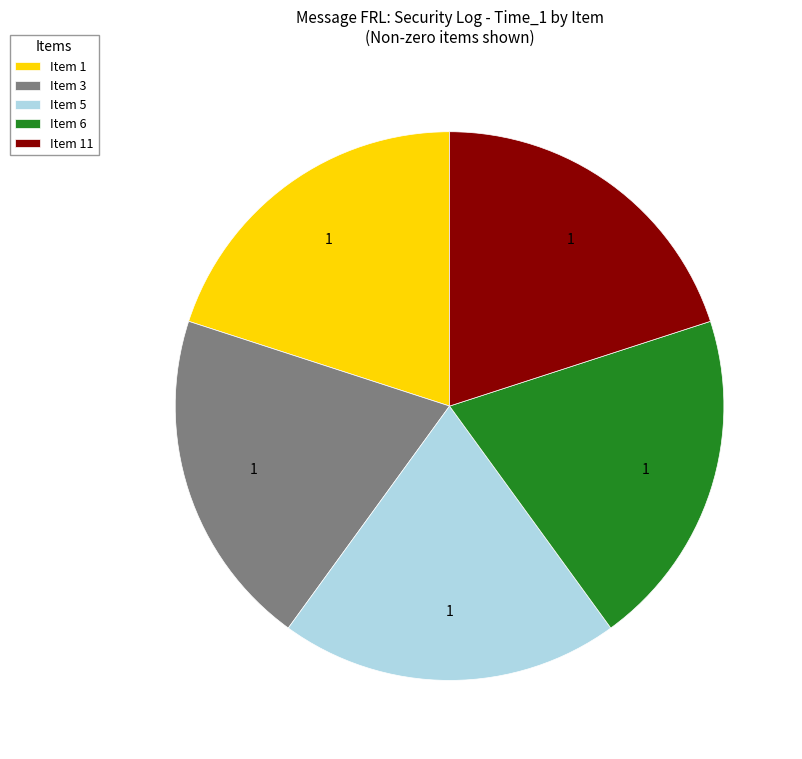

The Item 1 slice represents 34% of the pie. True or false?

False